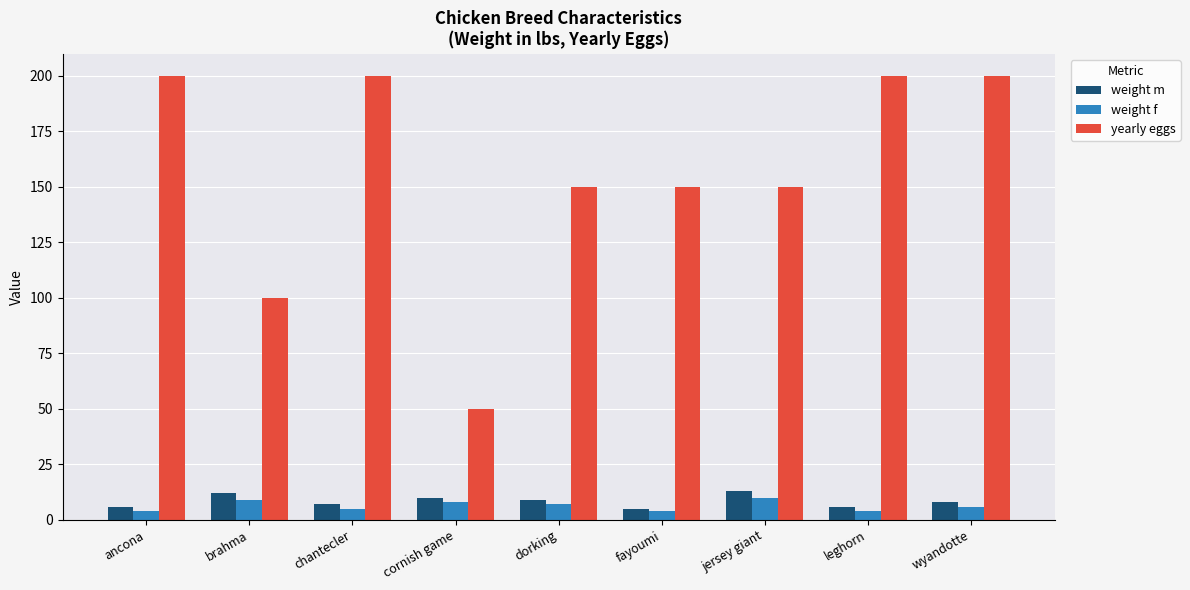

Which series has the widest spread of values?

yearly eggs